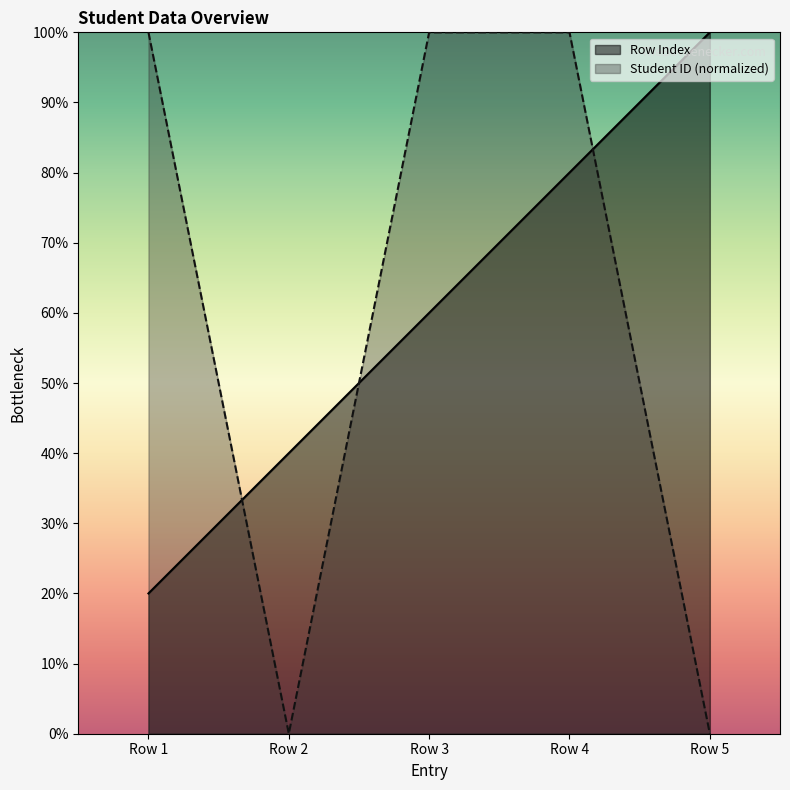

How many lines are shown in the chart?

2